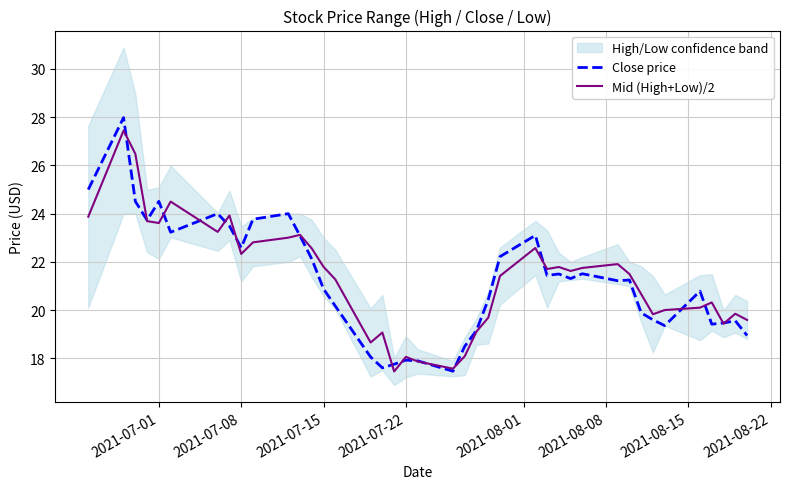

List the series in order of their overall mean, lowest first.

Close price, Mid (High+Low)/2